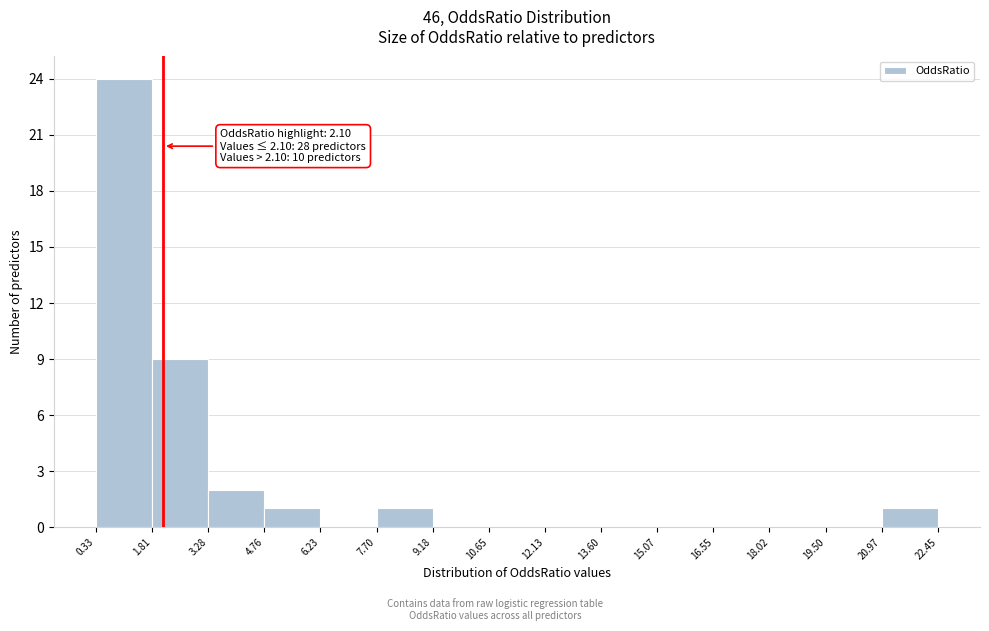

Over which range of the x-axis is the bar tallest?

0.33 to 1.81